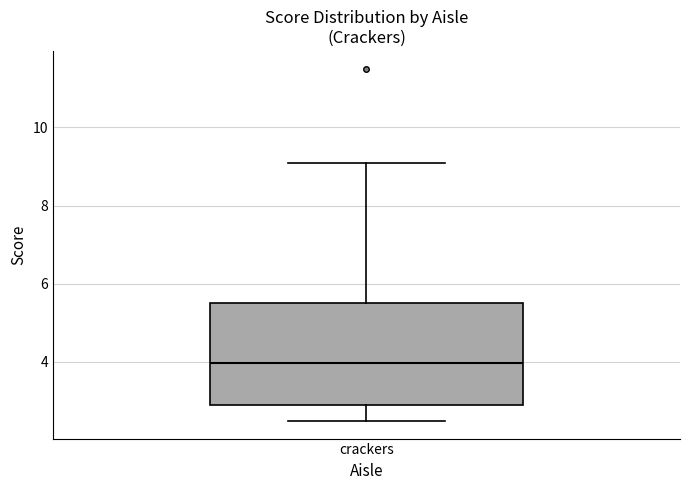

Read this box plot against the y-axis: the position of the median line, the range covered by the box, and the ends of both whiskers. The values are not printed on the chart, so give them approximately, as read against the axis.

median 4.0, box 2.8 to 5.4, whiskers 2.4 to 9.0